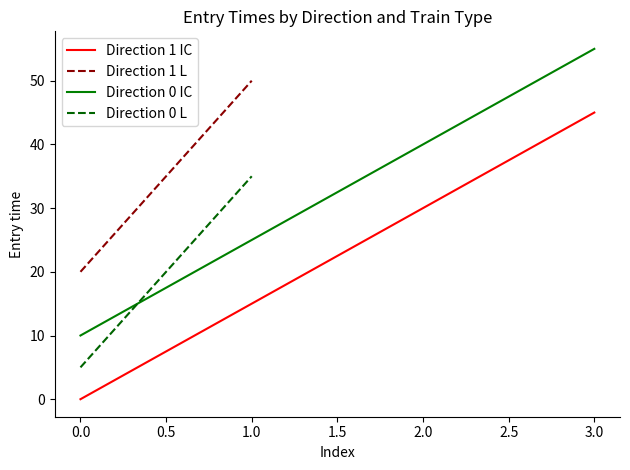

Is it true that Direction 1 IC equals 17 at 3.0?

False